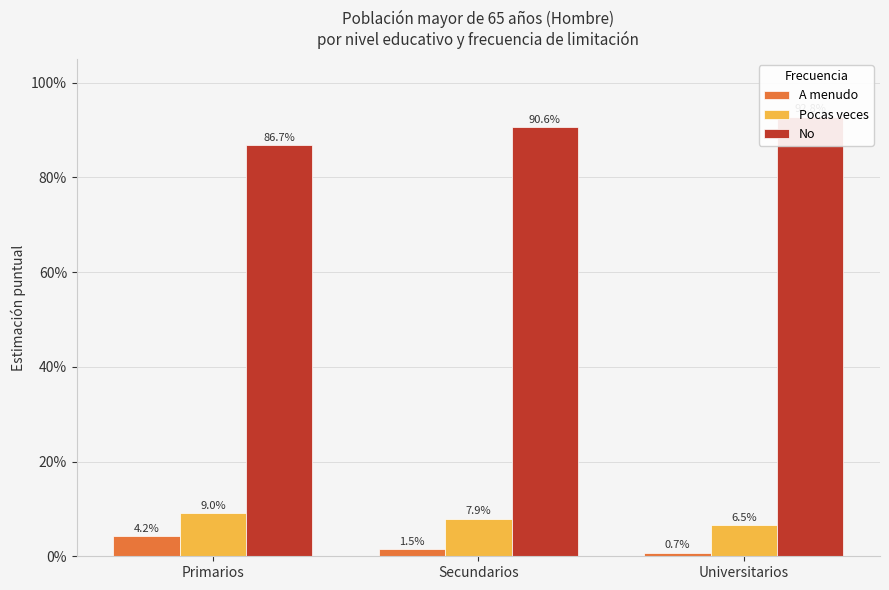

At how many categories does at least one series exceed 0?

3